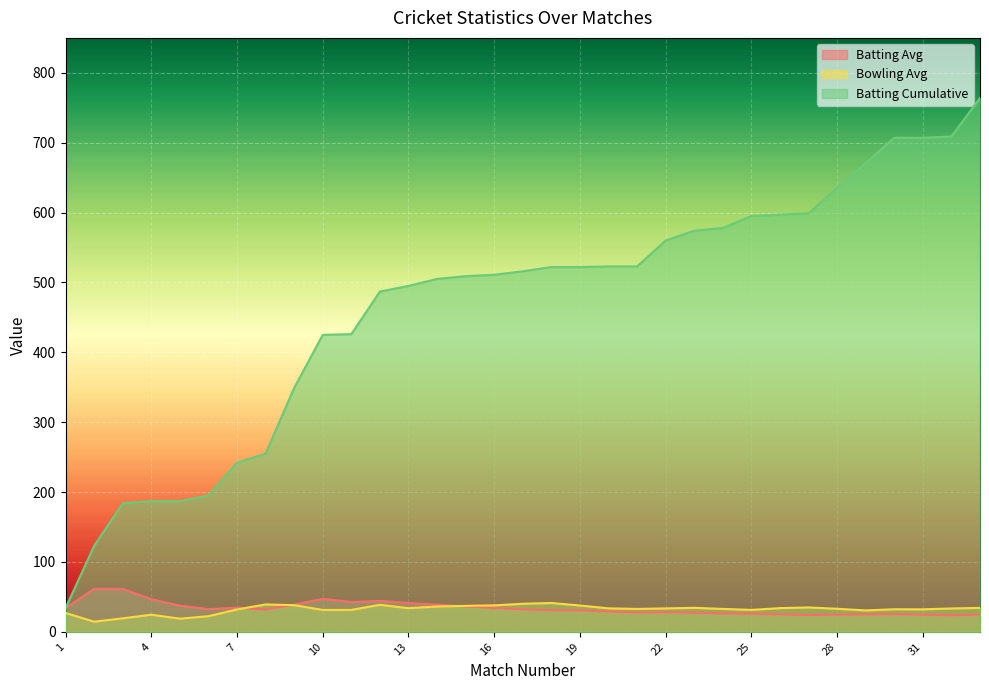

Which series has the largest range (max minus min)?

Batting Cumulative